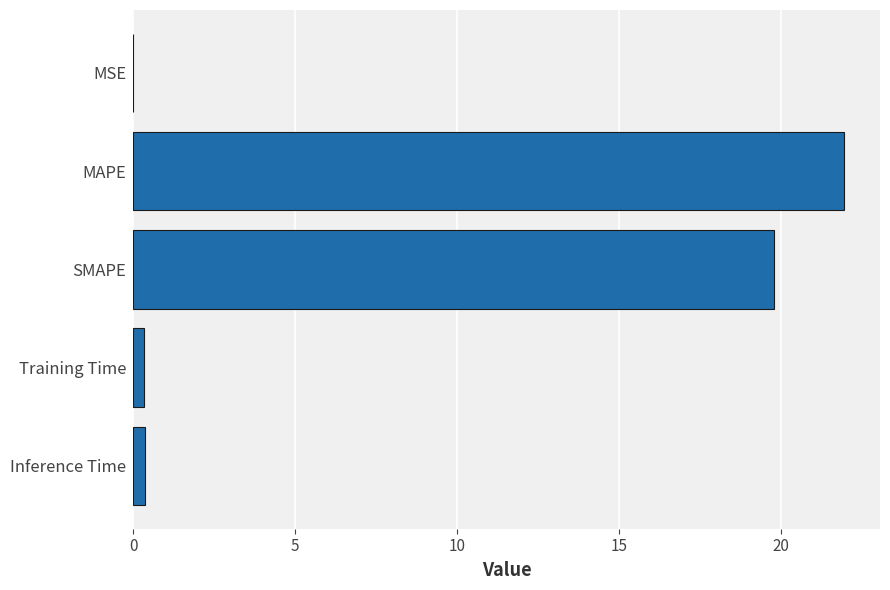

Between Training Time and SMAPE, which is larger?

SMAPE